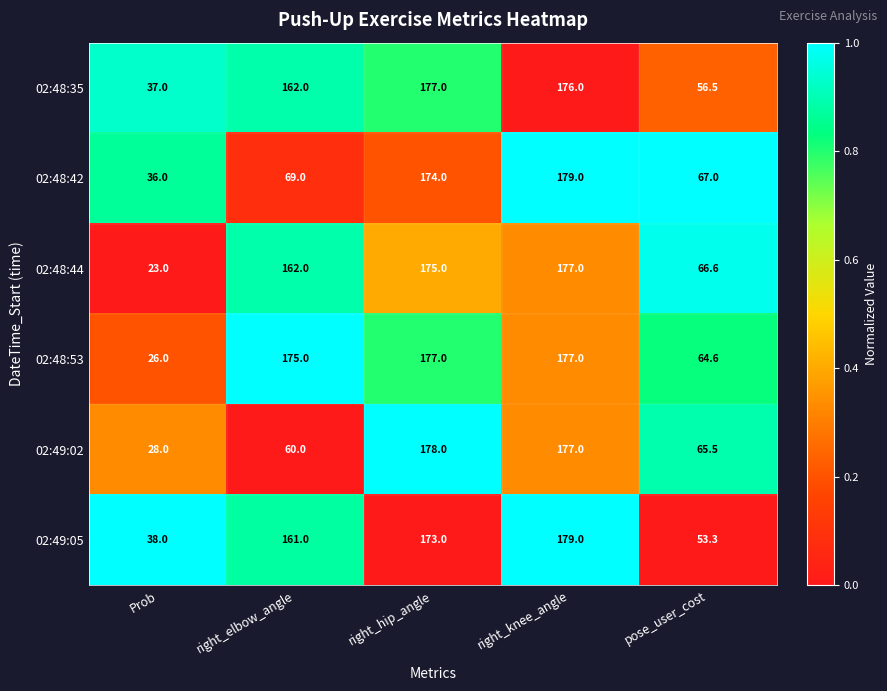

What is the total value across all series at Prob?

188.0